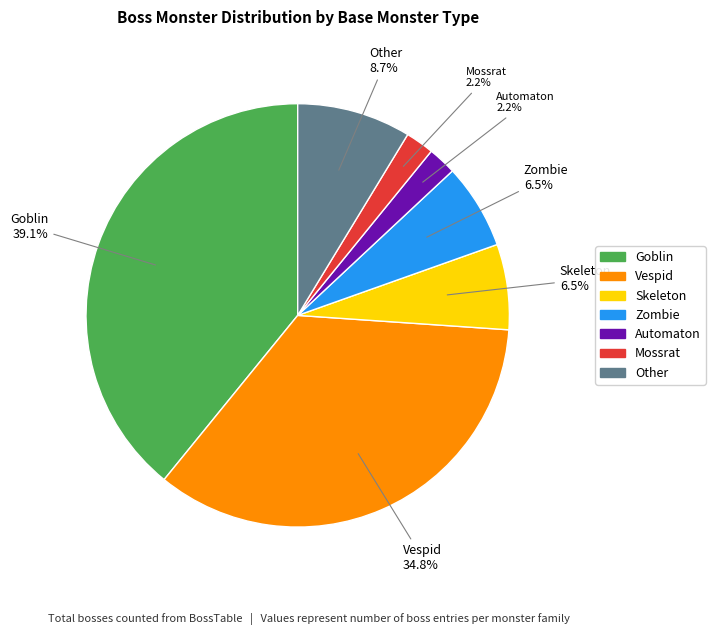

The Goblin slice represents 39% of the pie. True or false?

True